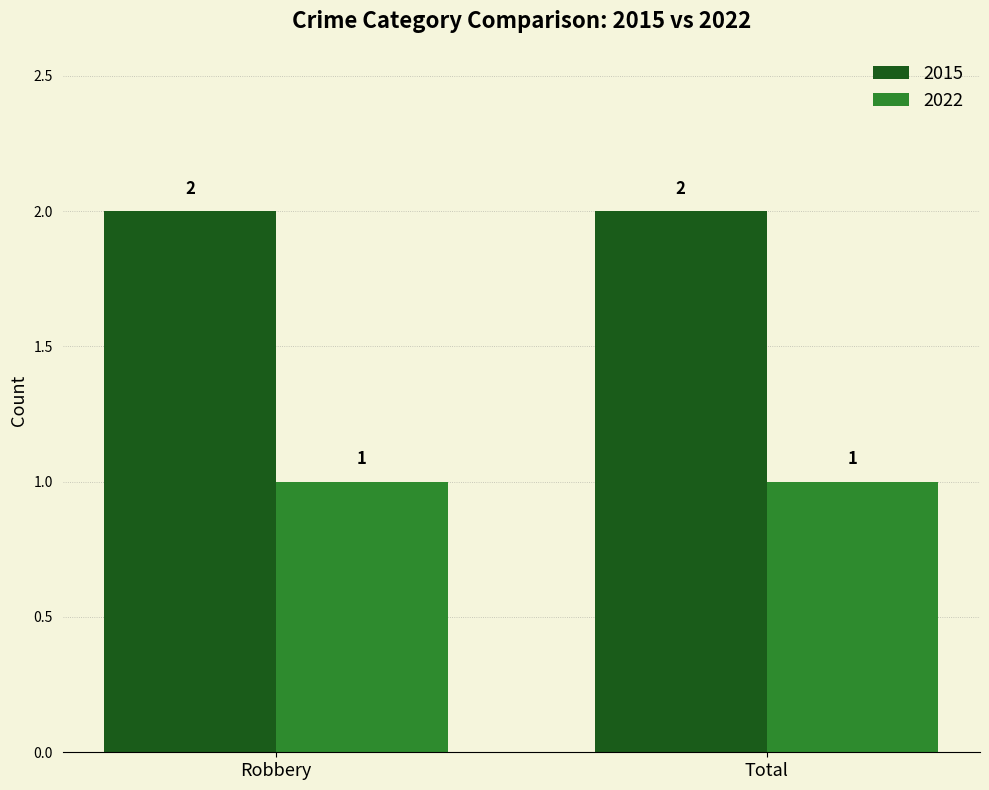

What is the label of the 2nd bar from the left?

Total